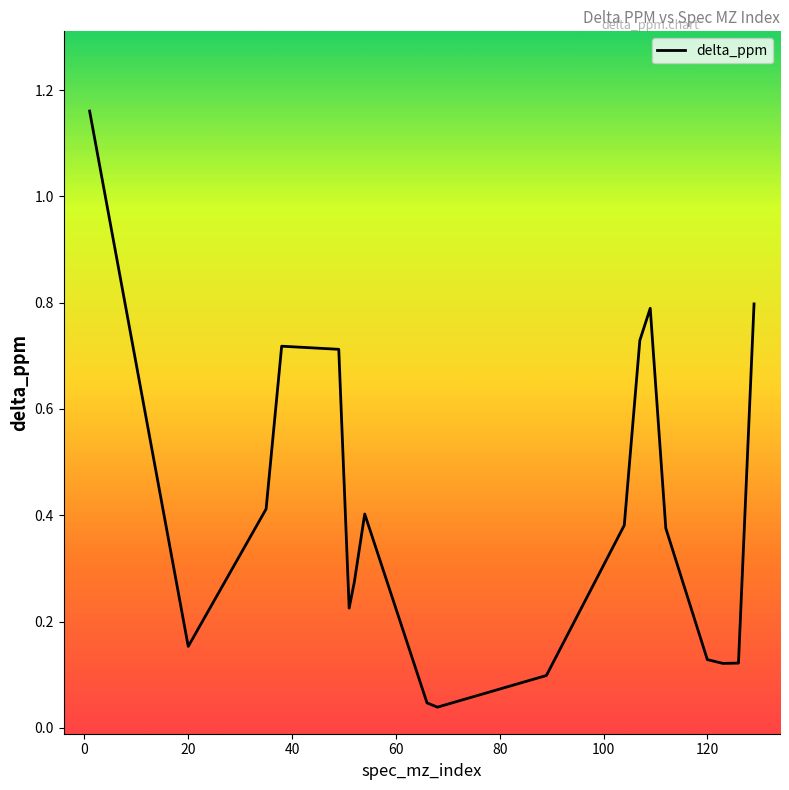

What is the difference between the maximum and minimum values?

1.1